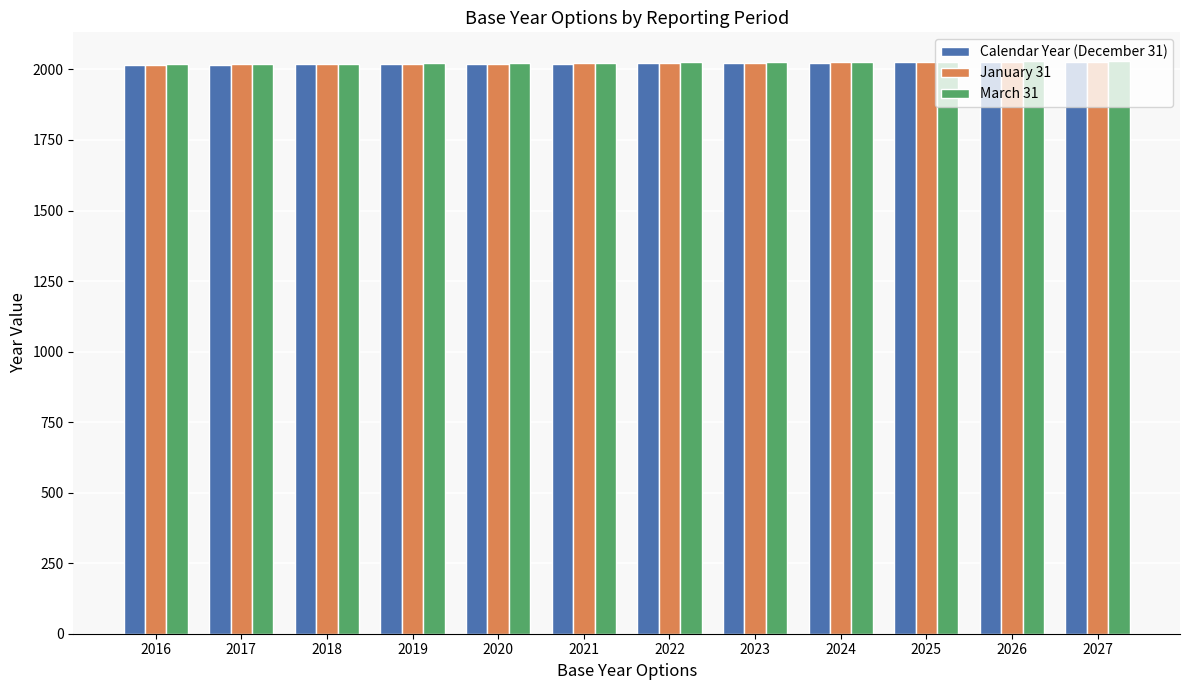

True or false: Calendar Year (December 31) has a value of 841 at 2022.

False